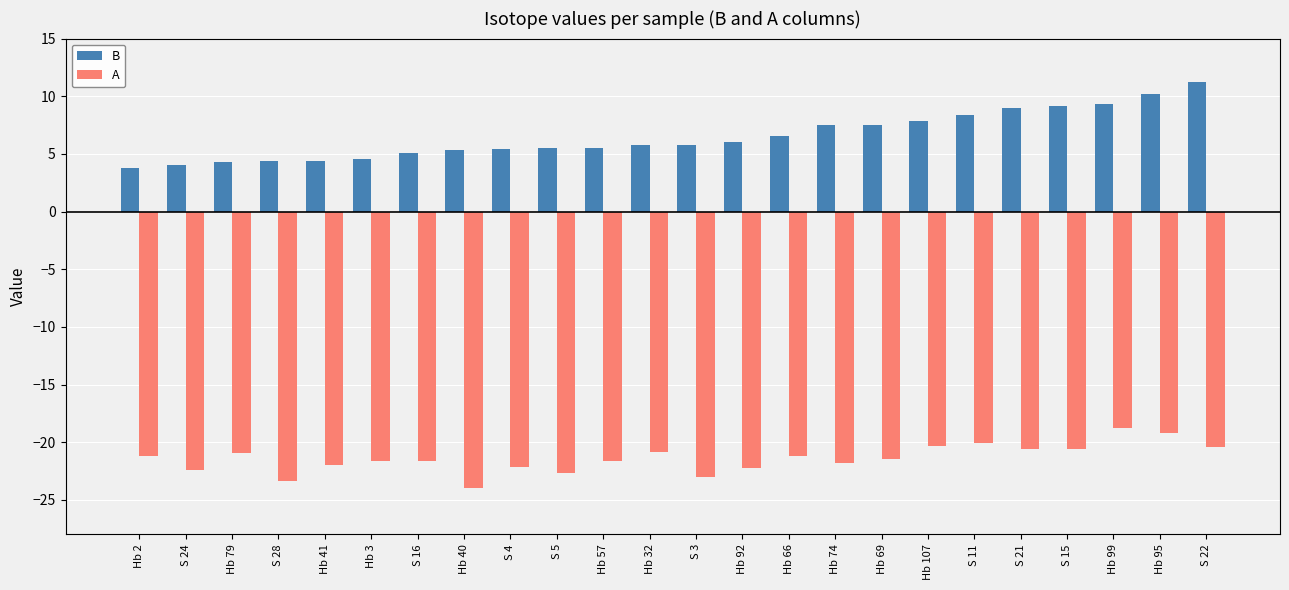

What value does the A series have at Hb 40?

-24.0